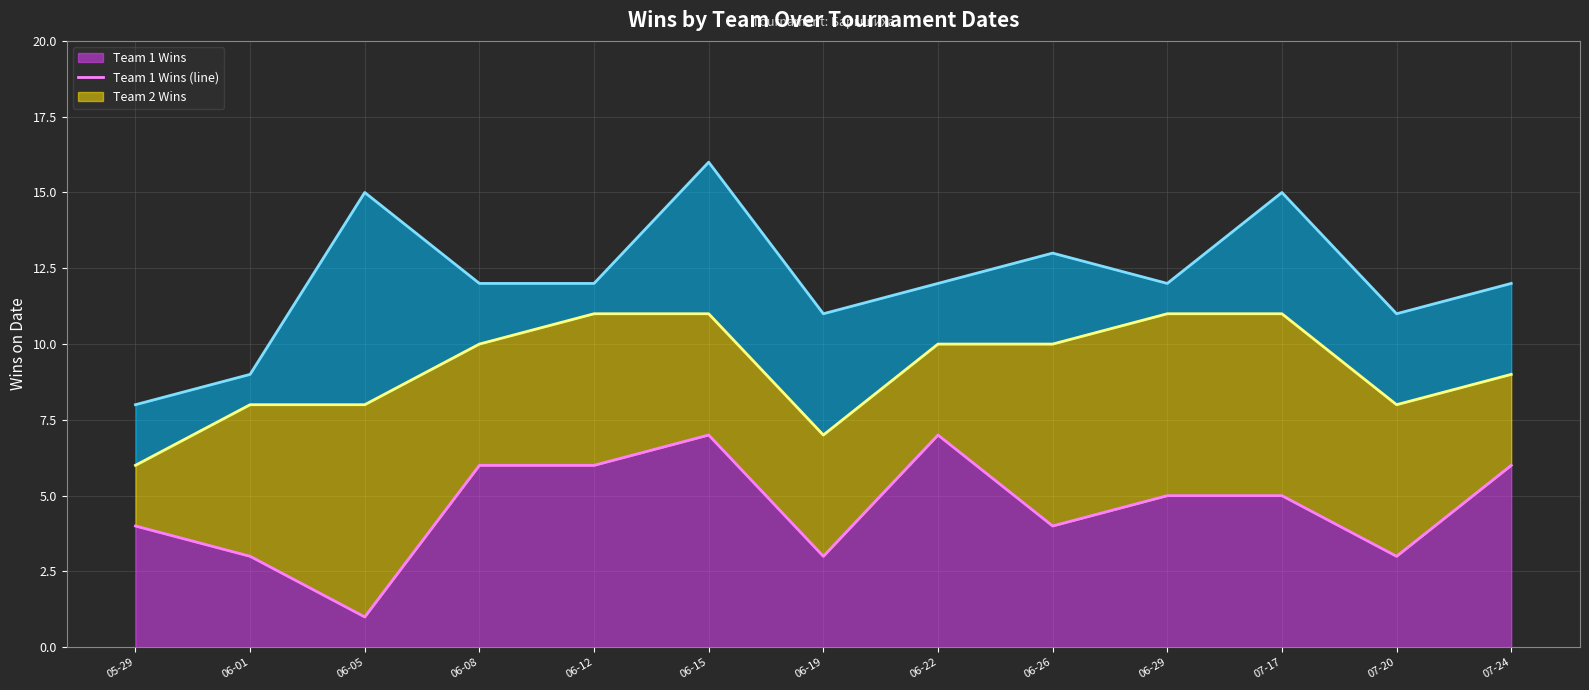

Is the value of Team 1 Wins (line) at 06-19 greater than the value of Team 3 Wins (line) at 07-20?

No